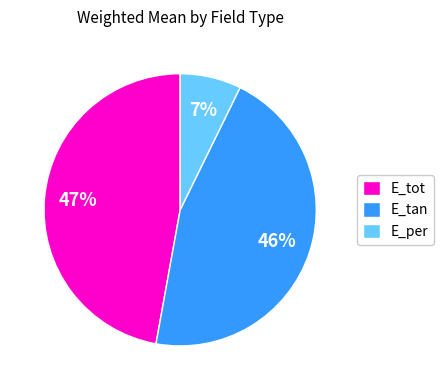

To the nearest percent, what is the difference between the largest and smallest slice percentages?

40%